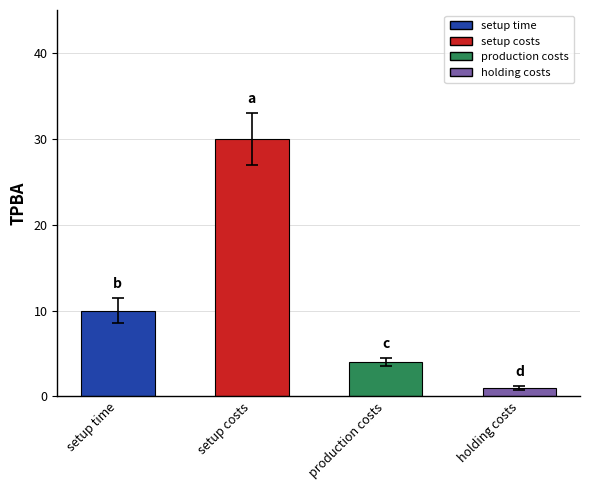

Reading right to left, what are all the values shown in this chart?

holding costs=1	production costs=4	setup costs=30	setup time=10